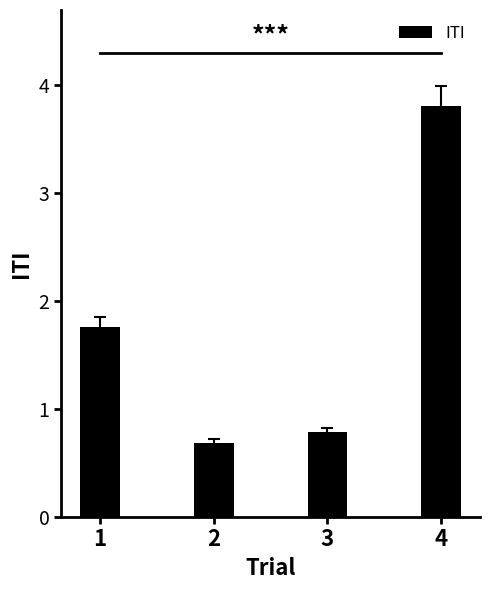

List the labels in order of value, largest first.

4, 1, 3, 2